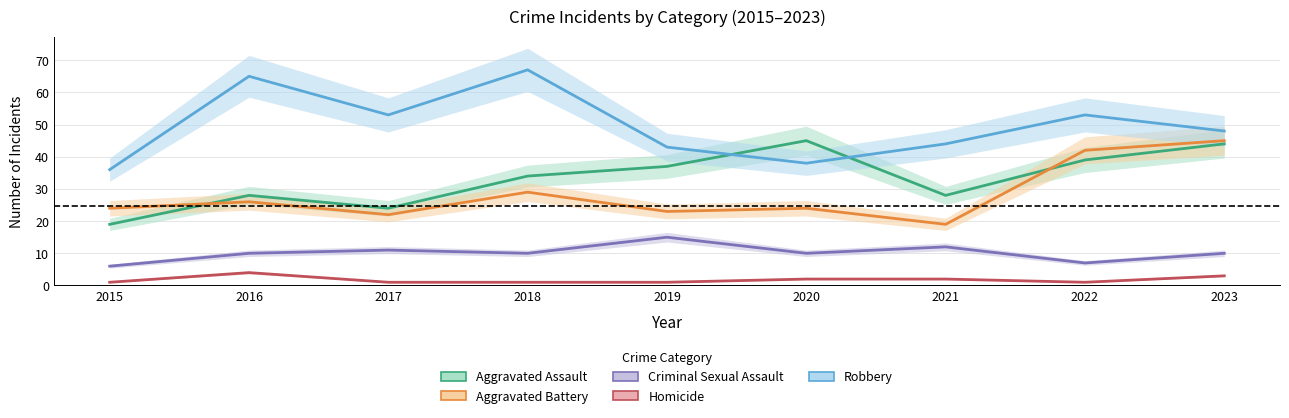

What is the value of the Aggravated Battery point at the 9th from the left?

45